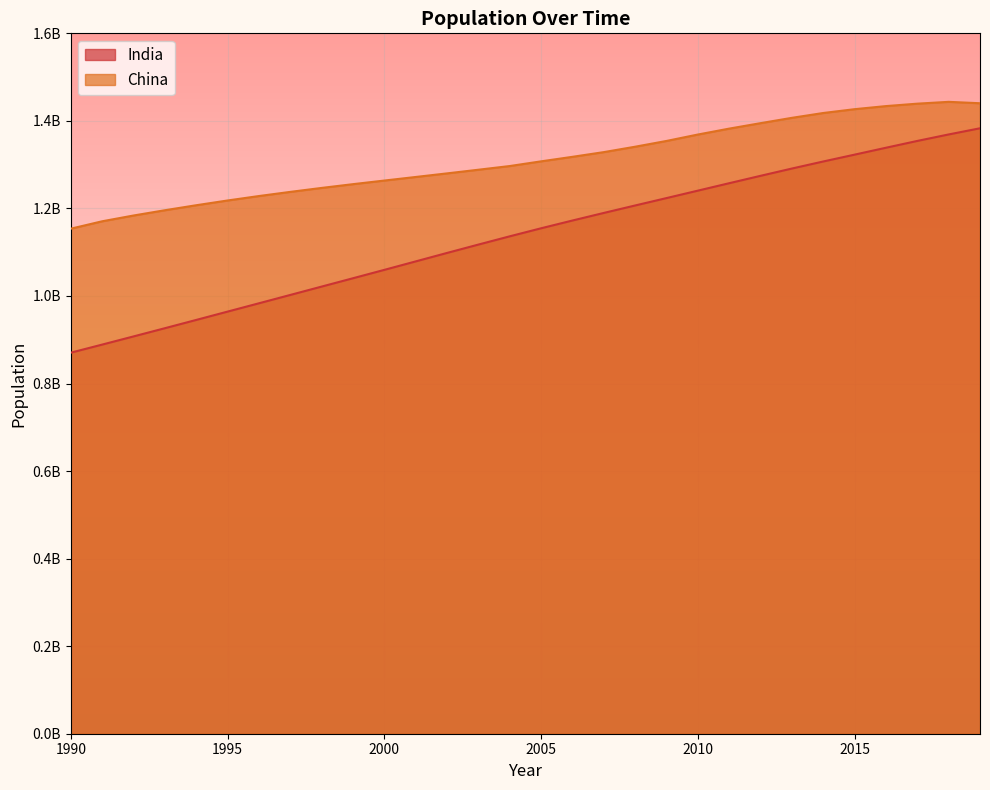

What is the minimum value shown in the chart?

870452165